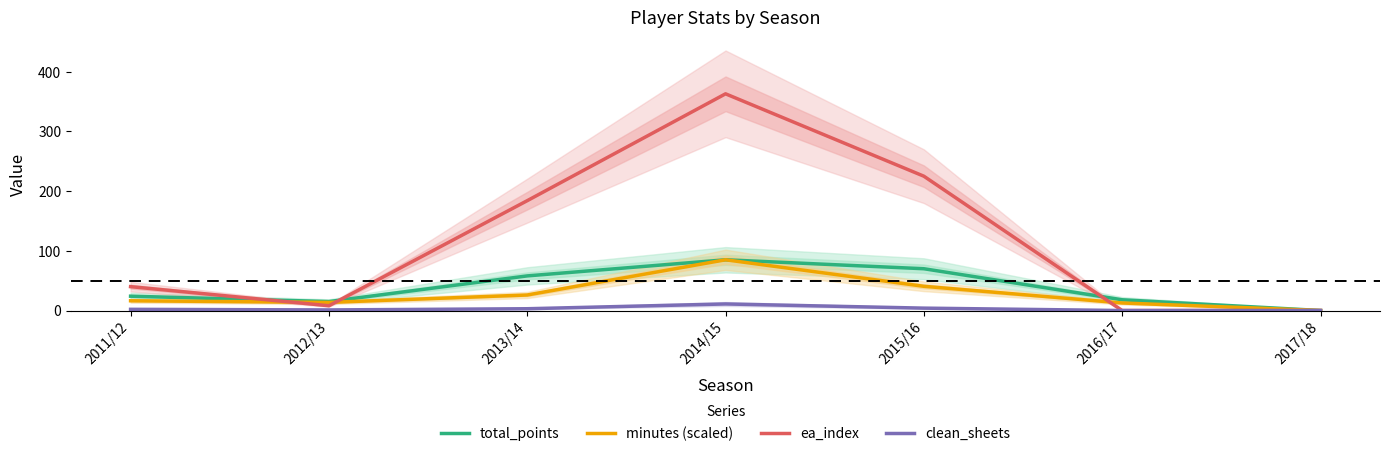

How many lines are shown in the chart?

4